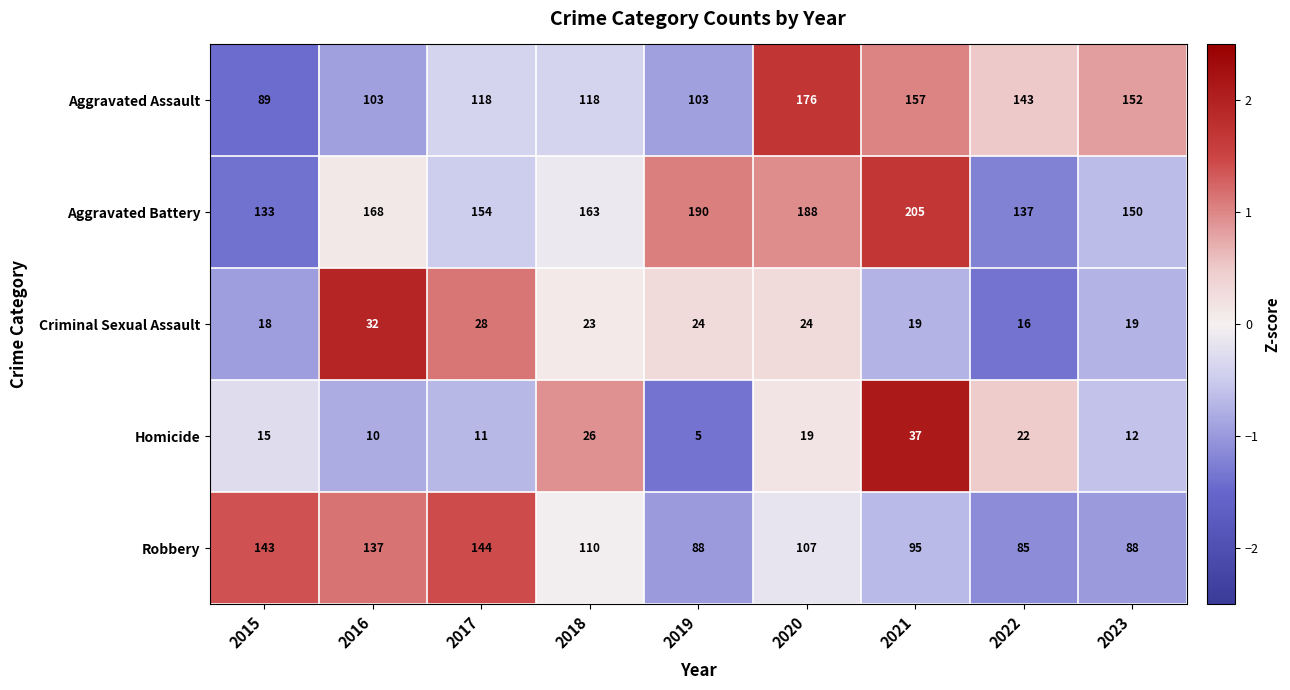

The Aggravated Battery series shows 83 at 2018. True or false?

False